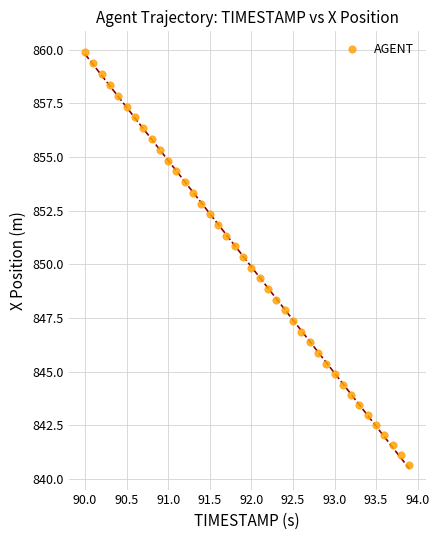

What is the range of X values (max minus min)?

3.9